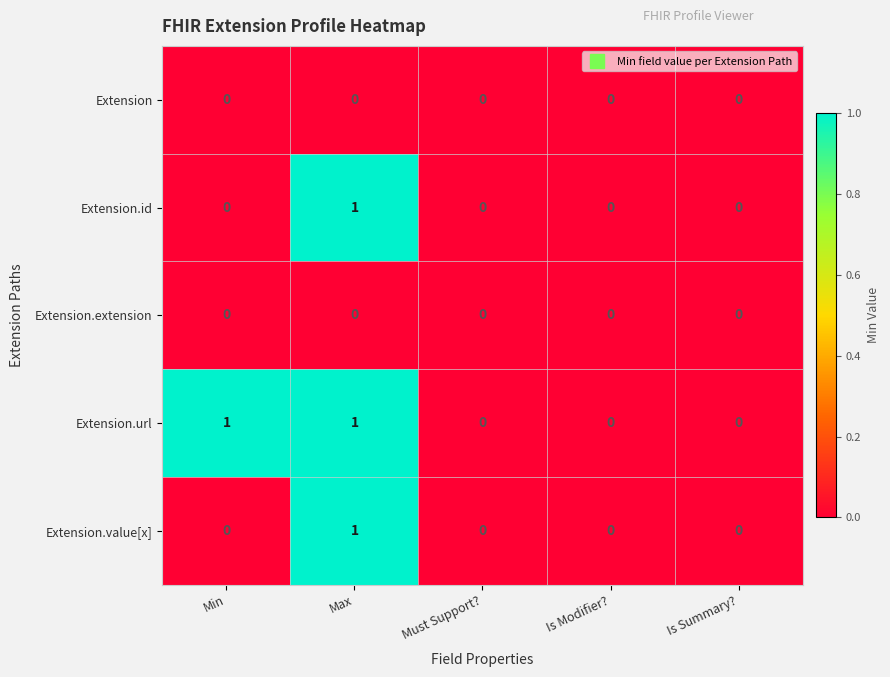

Which series has the largest total across all categories?

Extension.url